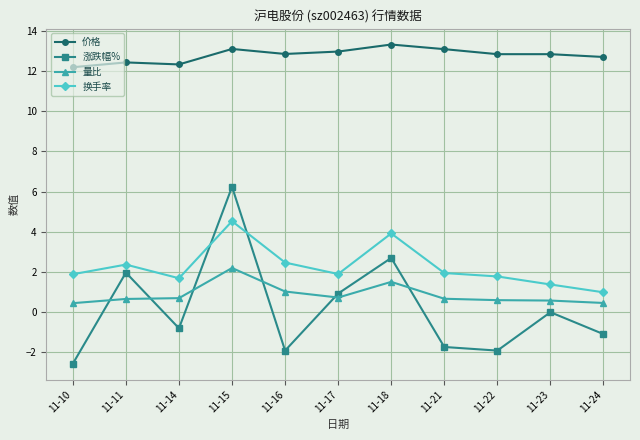

Does the chart have visible grid lines?

Yes